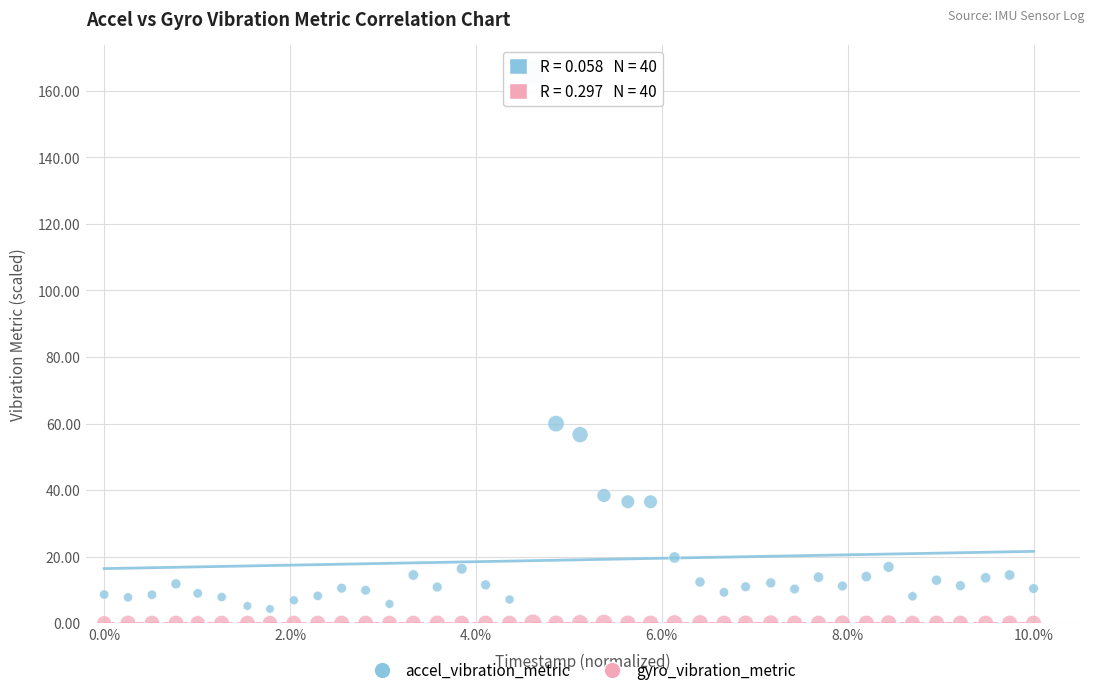

Which series contains the lowest Y value?

gyro_vibration_metric